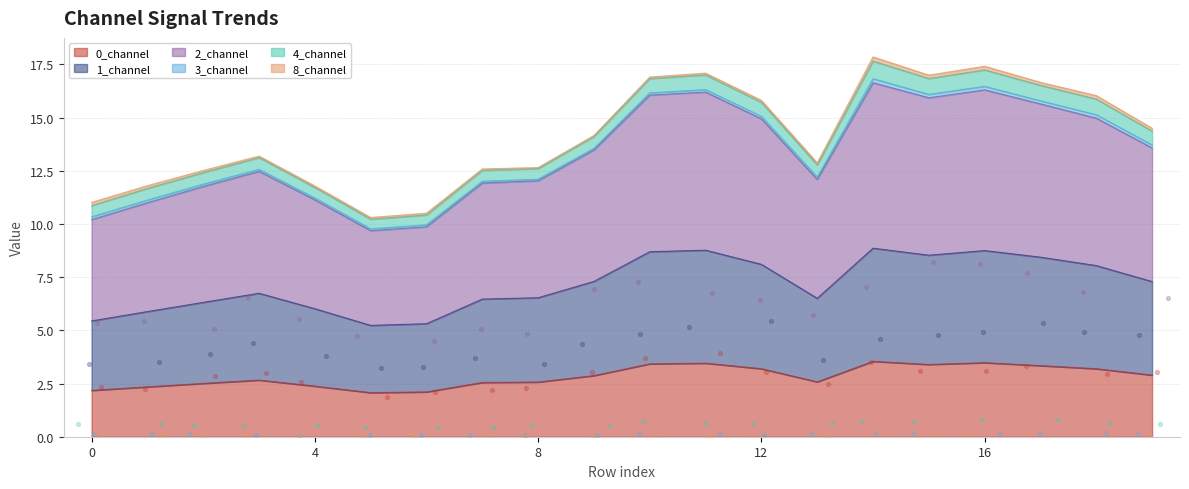

What is the lowest value of the 0_channel series?

2.1